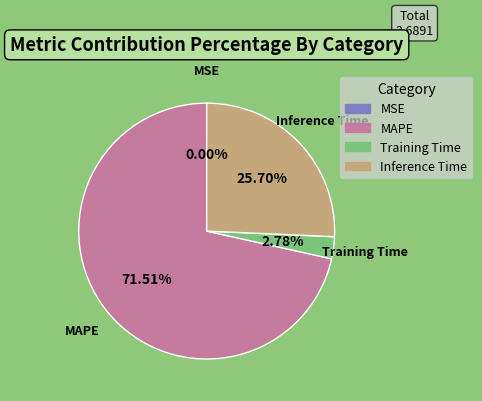

What is the majority slice?

MAPE